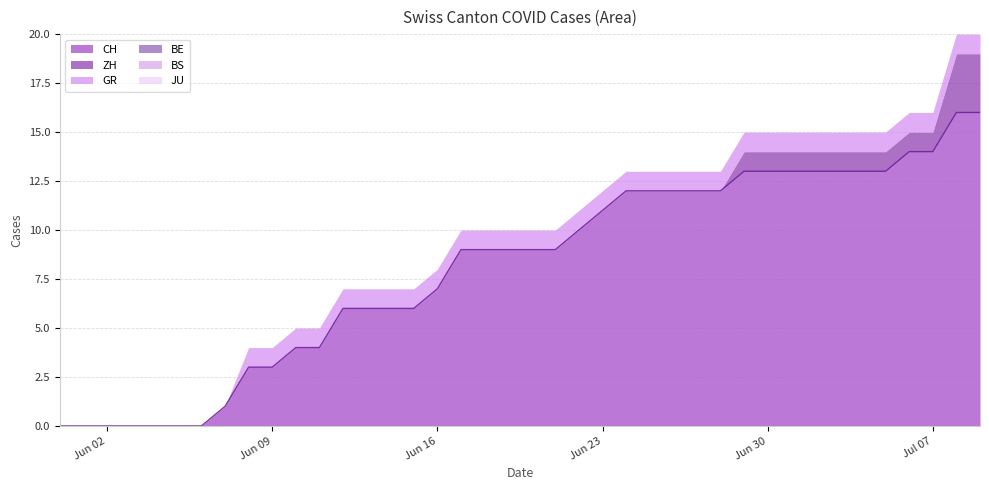

True or false: BS and CH intersect in this chart.

False